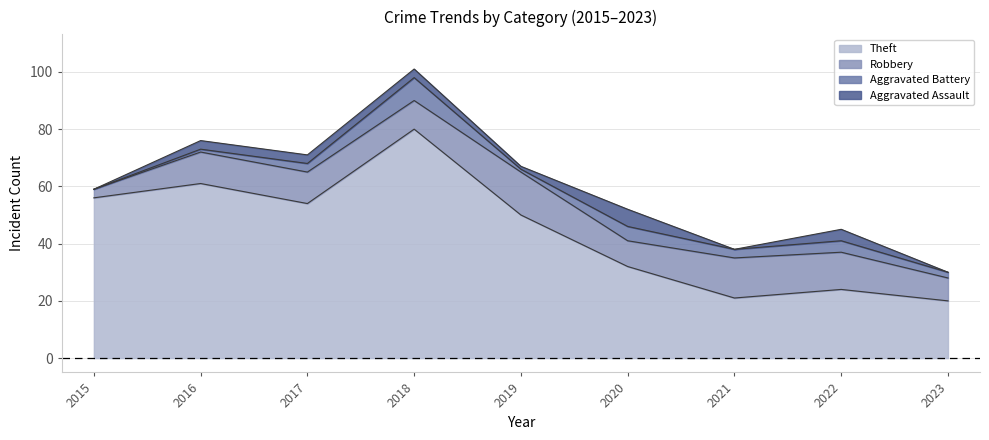

What is the difference between the highest and lowest values at 2023?

20